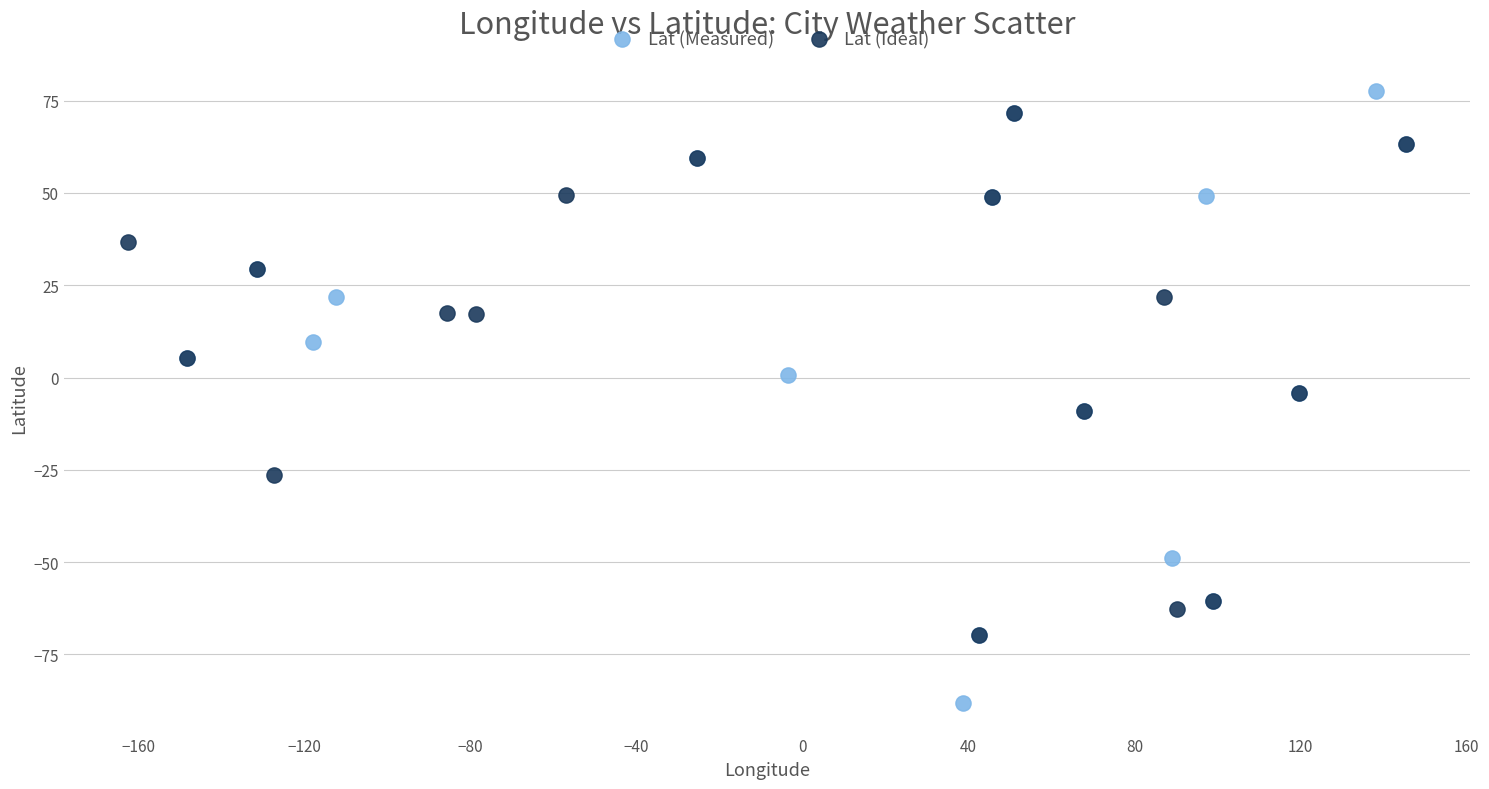

Which series has the widest spread of Y values?

Lat (Measured)